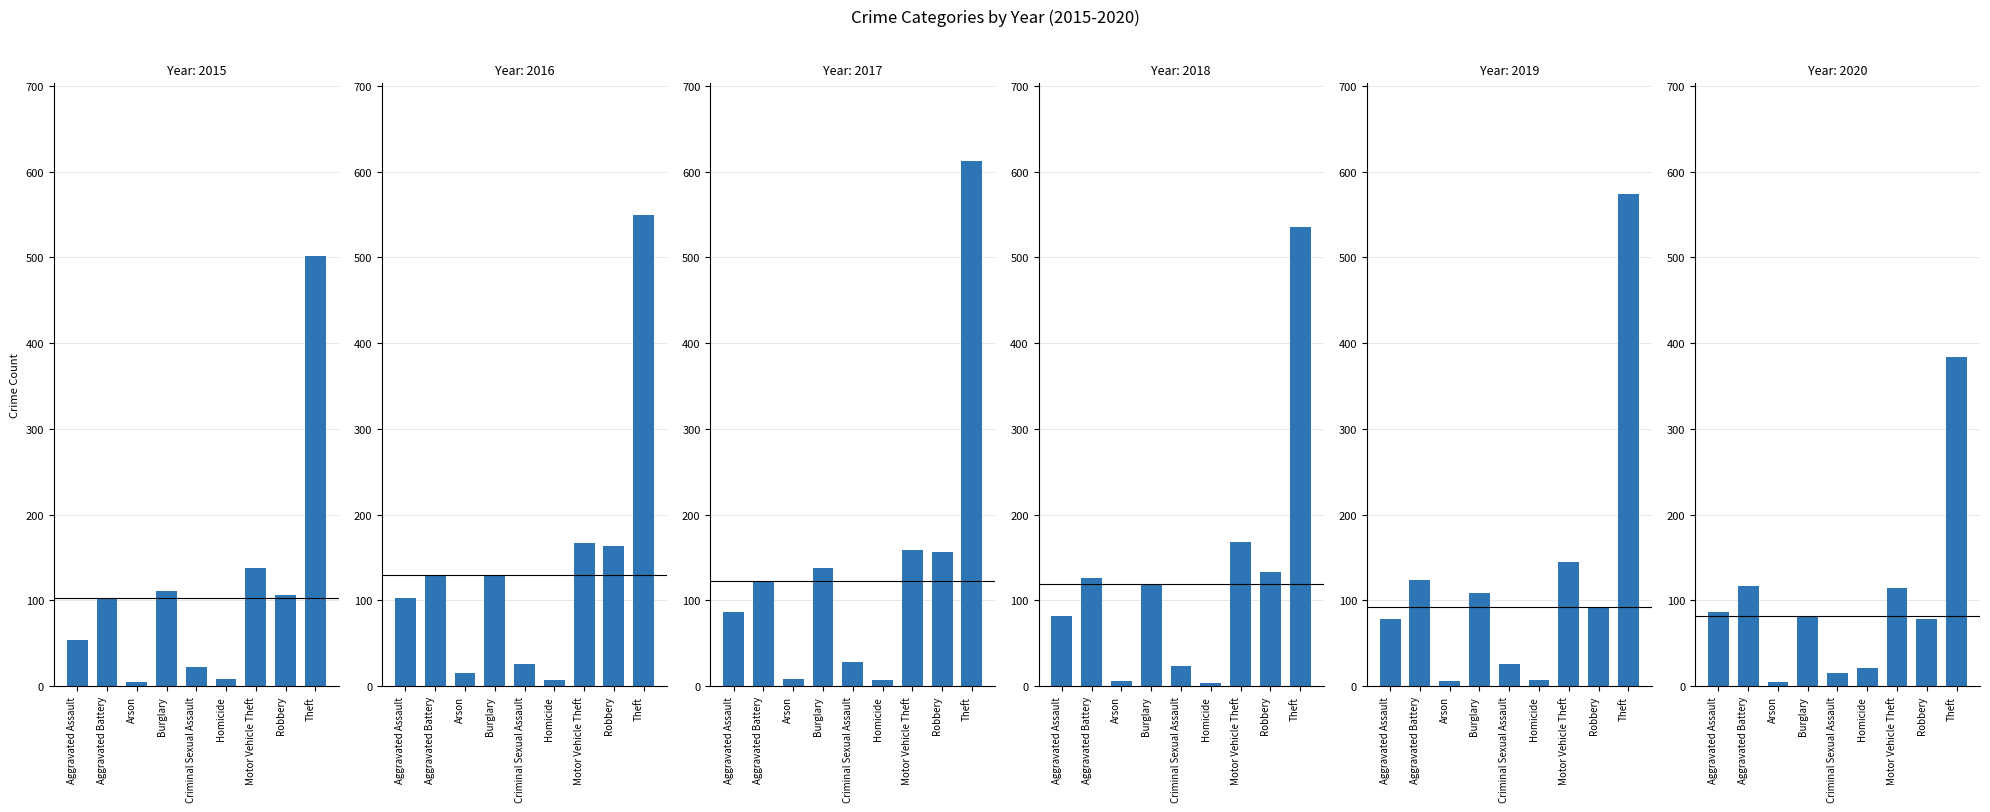

What is the greatest value displayed?

612